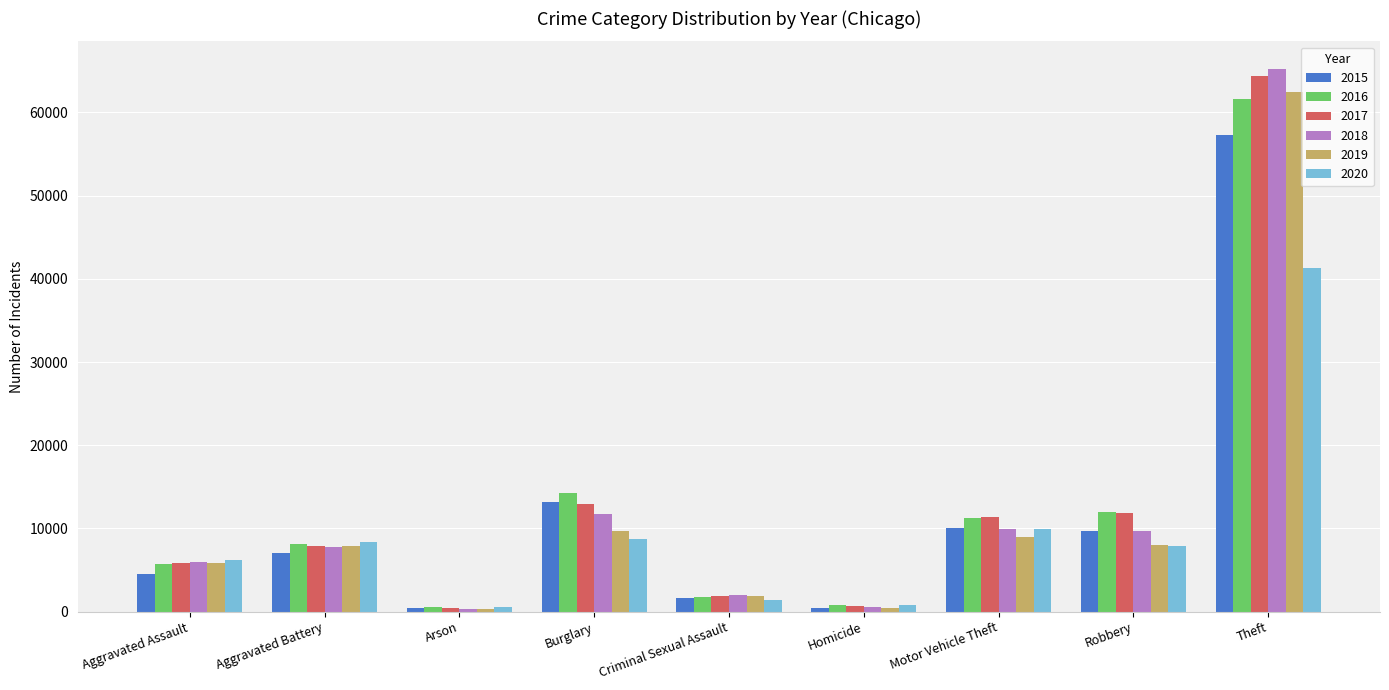

Between Arson and Motor Vehicle Theft, which series saw the biggest shift?

2017